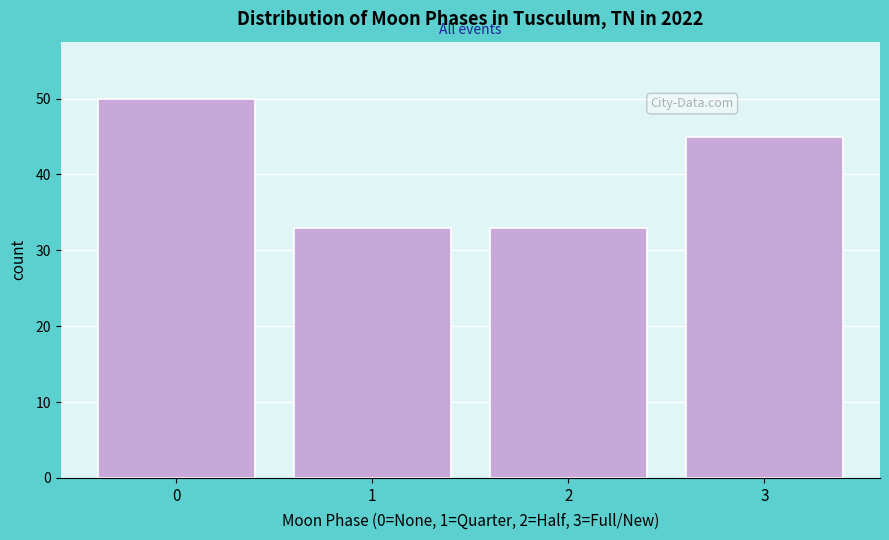

Reading right to left, list all the values displayed in this chart.

45	33	33	50